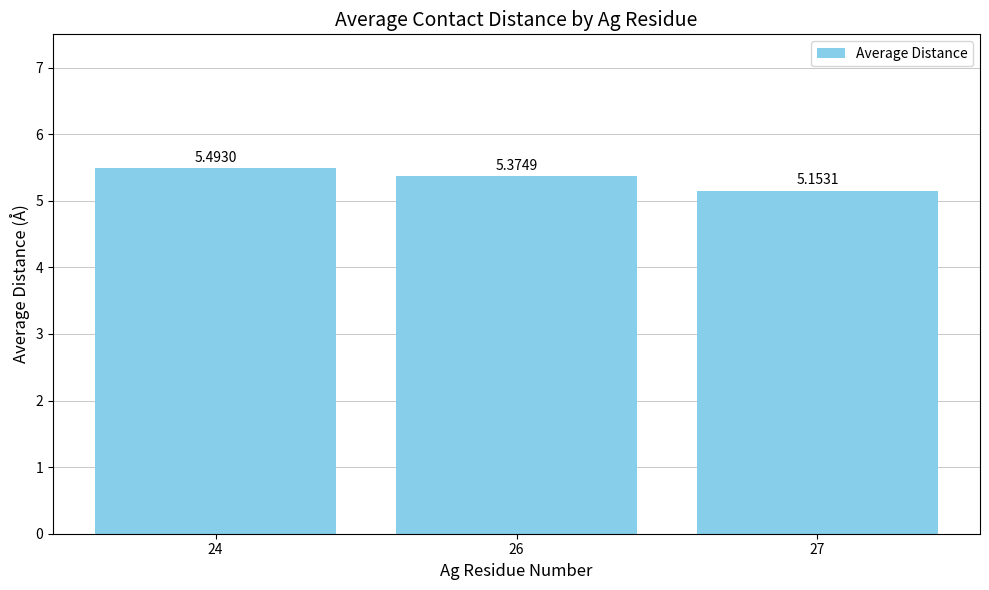

Does the chart contain stacked bars?

No